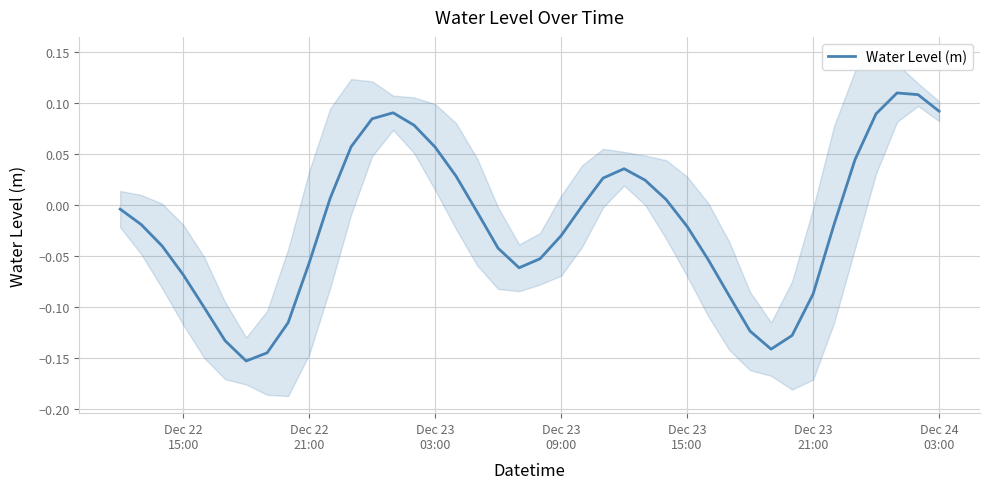

What is the difference between the values at 27 and Dec 23
15:00?

0.1